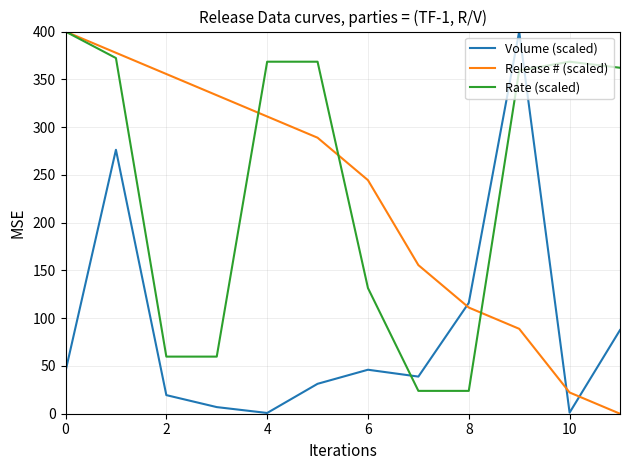

How many times do Release # (scaled) and Volume (scaled) cross each other?

3